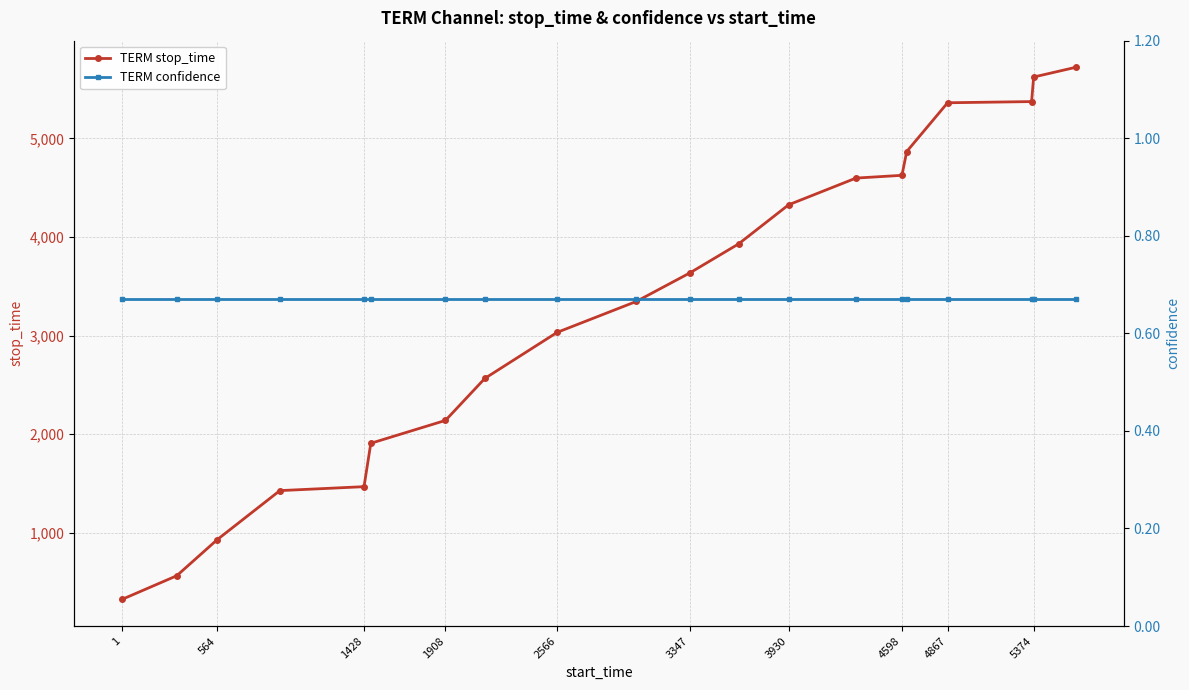

What is the sum of all TERM confidence values?

13.4